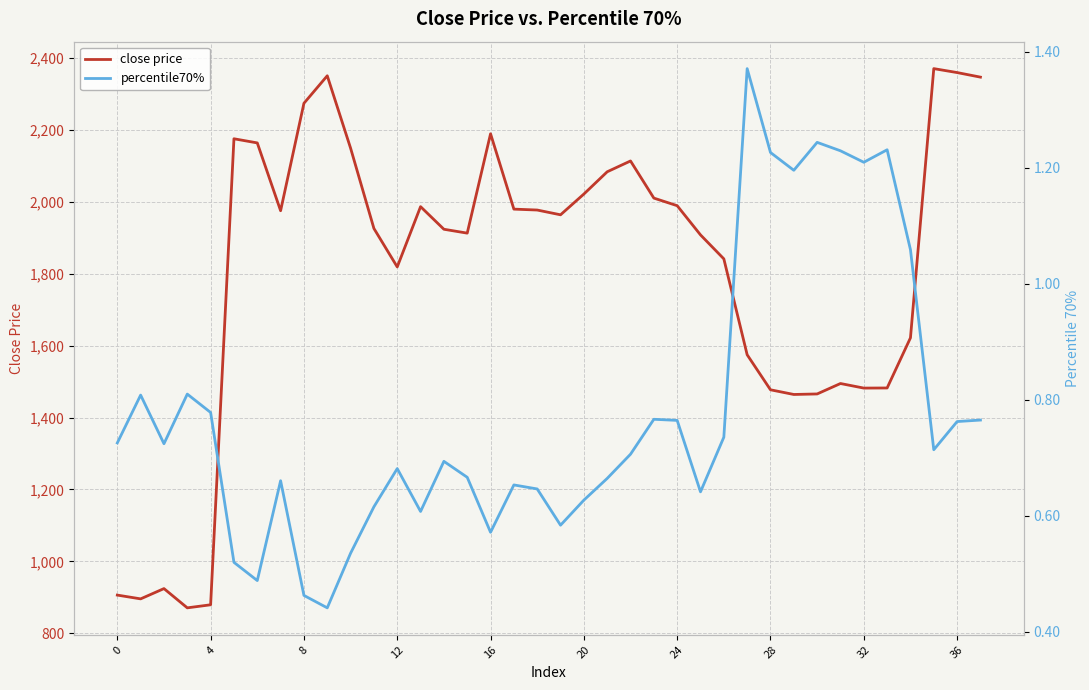

True or false: close price and percentile70% cross at least once.

False